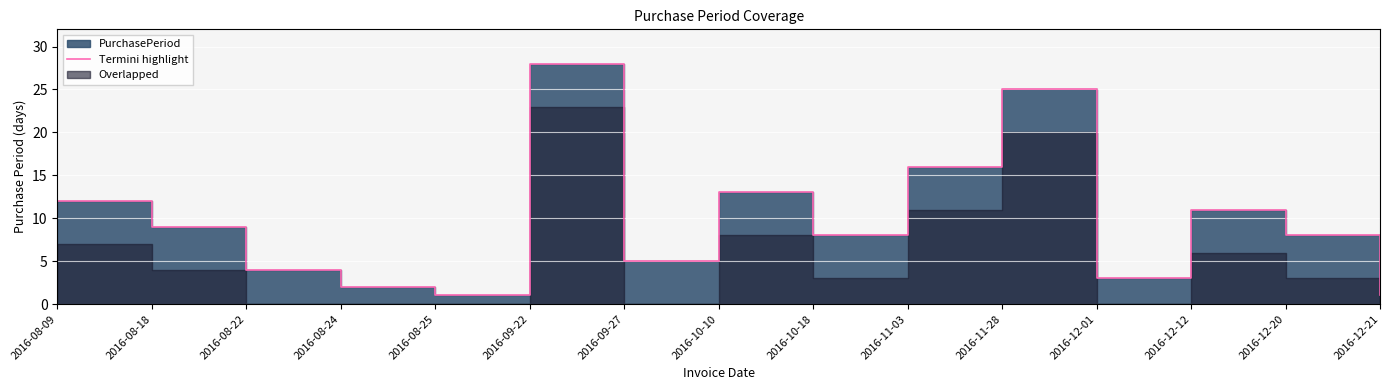

Rank the categories by value from lowest to highest.

2016-08-25, 2016-12-21, 2016-08-24, 2016-12-01, 2016-08-22, 2016-09-27, 2016-10-18, 2016-12-20, 2016-08-18, 2016-12-12, 2016-08-09, 2016-10-10, 2016-11-03, 2016-11-28, 2016-09-22